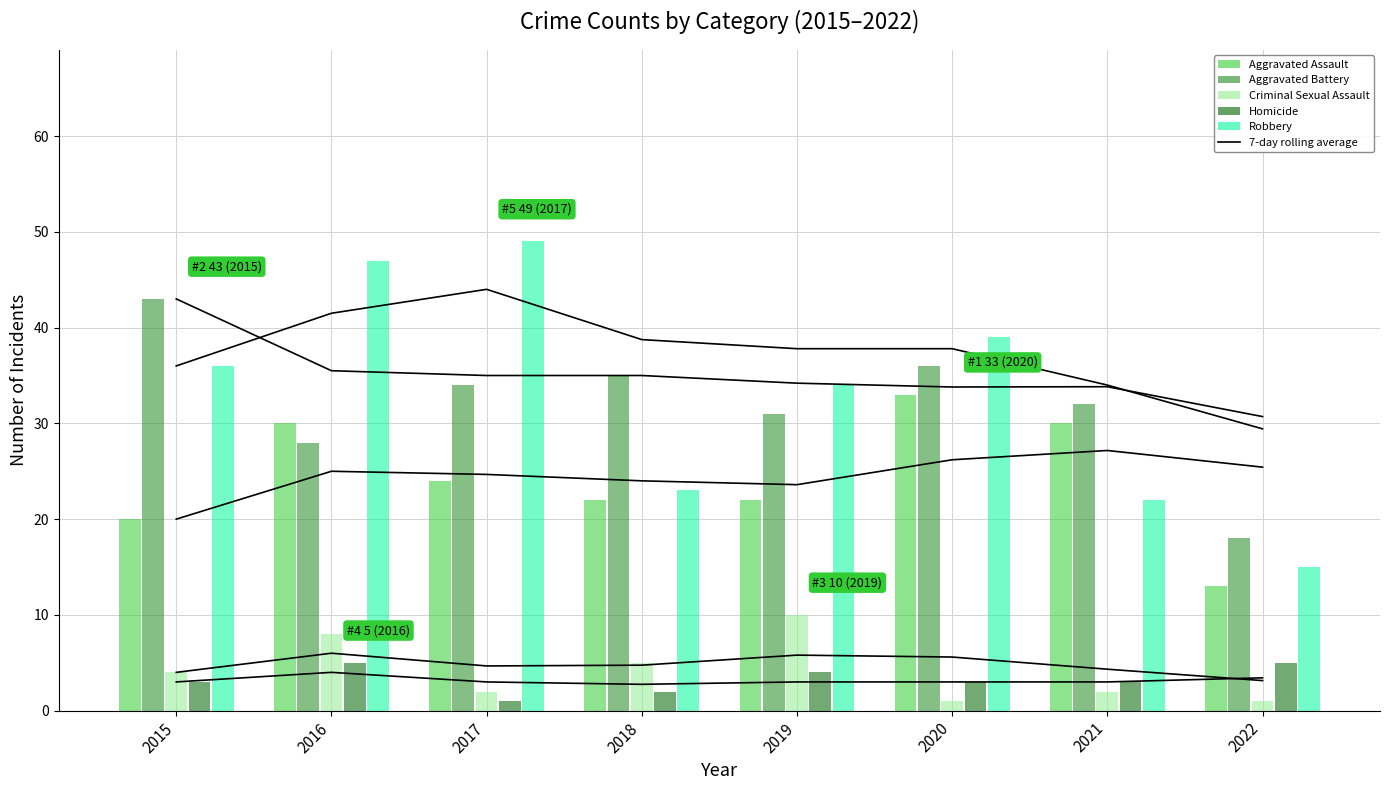

What is the difference between the maximum and second lowest values in the Homicide series?

3